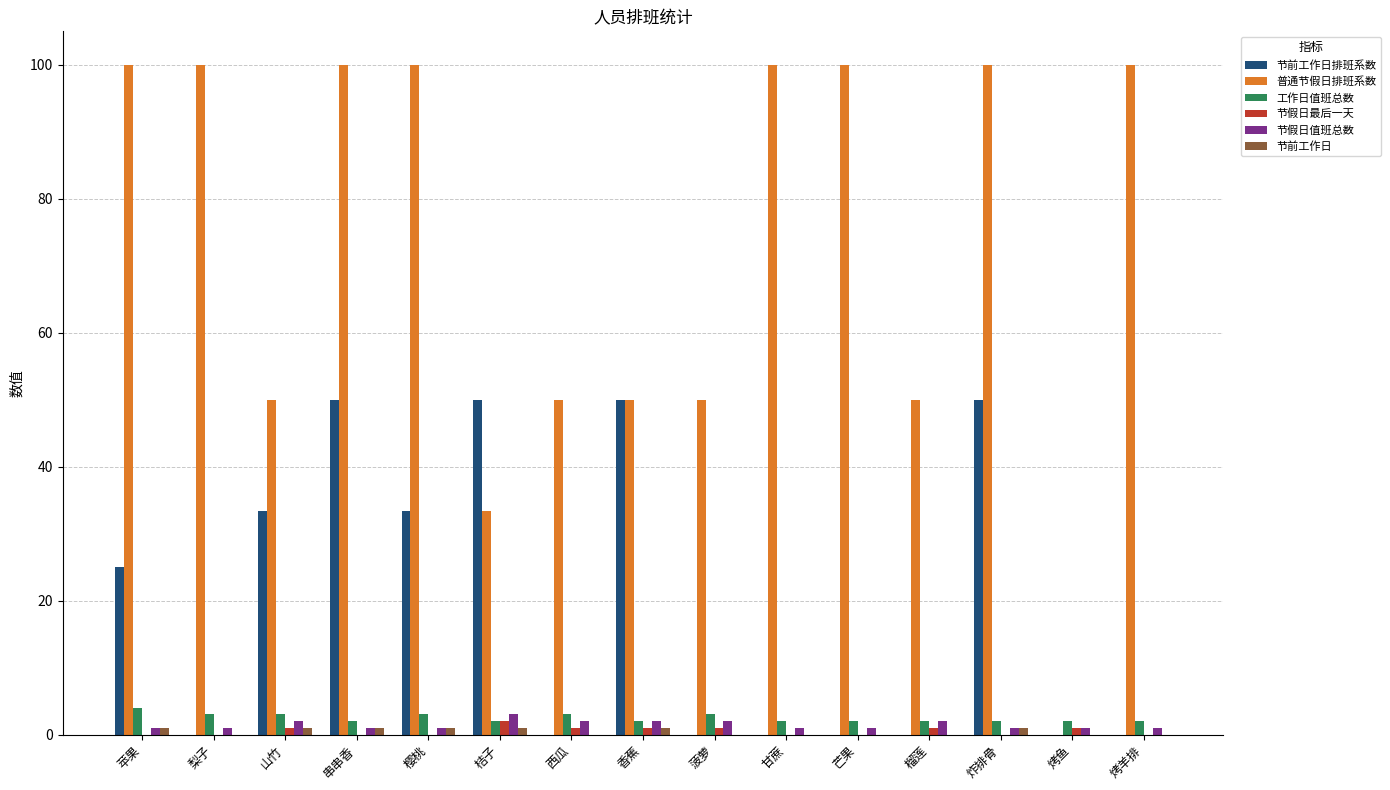

What is the sum of all 工作日值班总数 values?

37.0